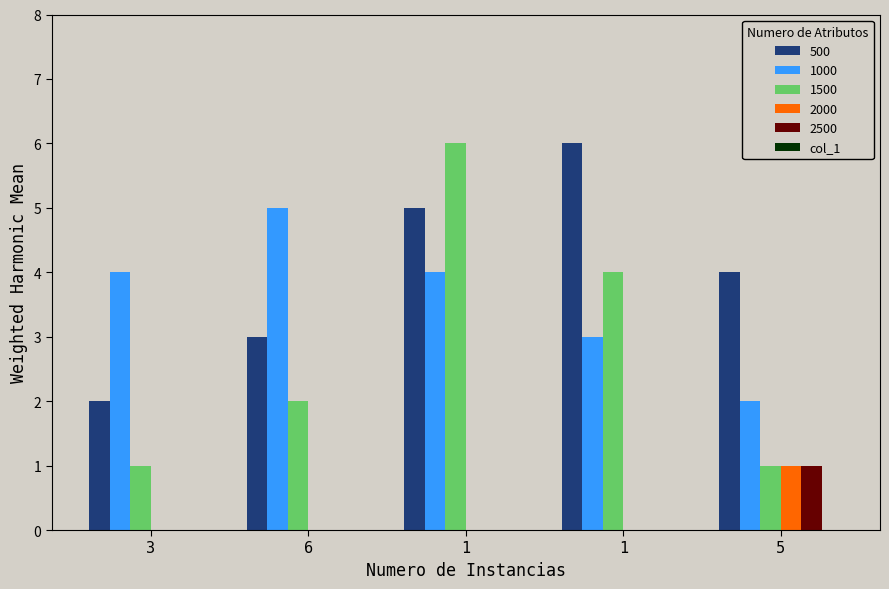

Are the bars grouped side by side (vs. stacked)?

Yes